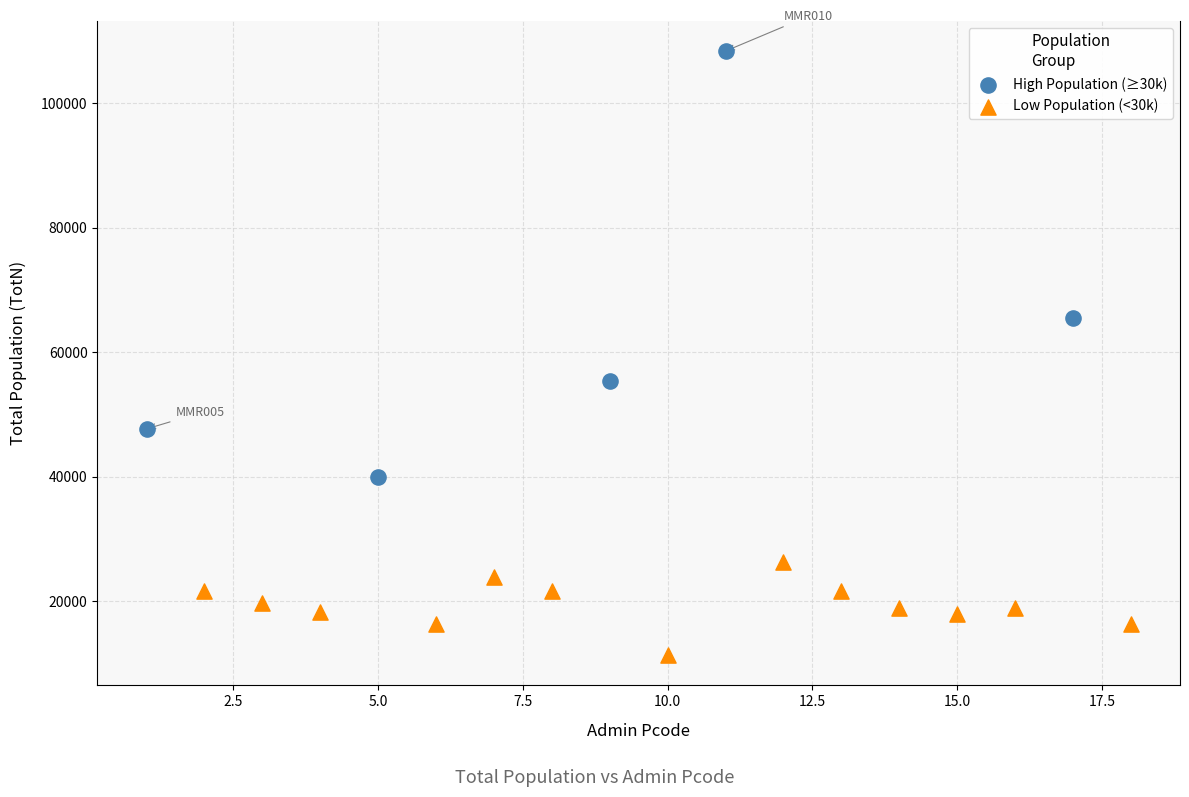

What are all the series names shown in the legend?

High Population (≥30k), Low Population (<30k)